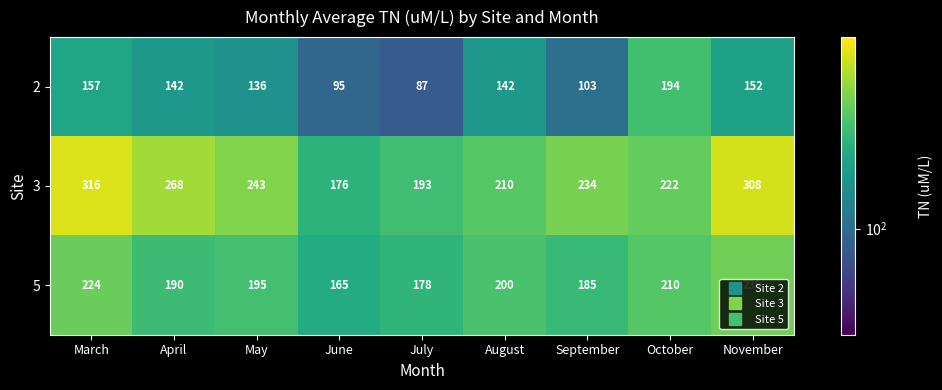

What is the sum of all 5 values?

1777